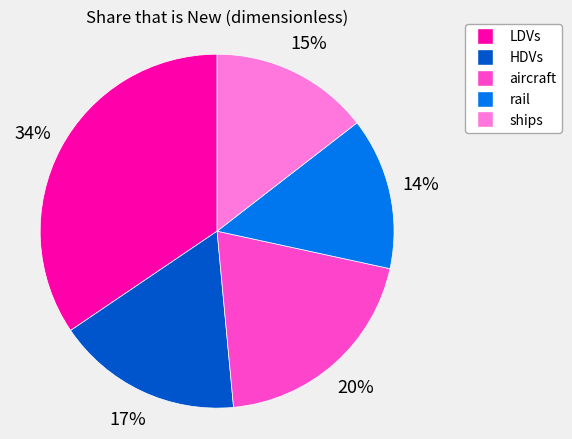

Count the number of slices in the pie.

5